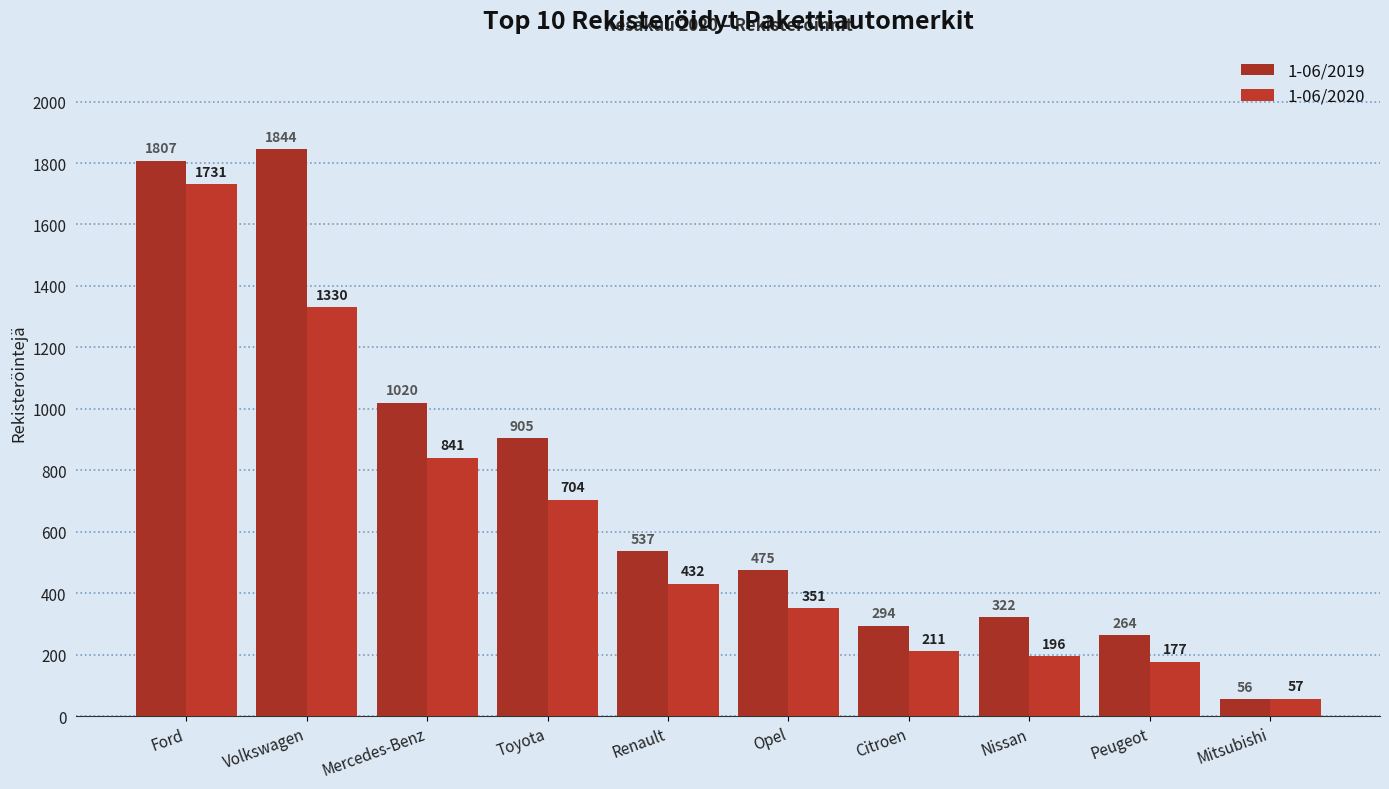

What is the sum of all 1-06/2019 values?

7524